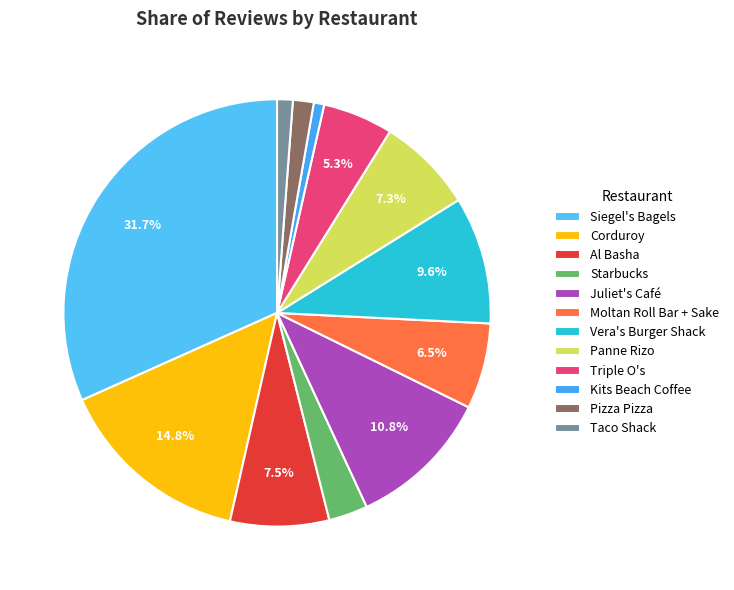

Approximately how many times larger is the value at Taco Shack compared to Kits Beach Coffee?

1.5